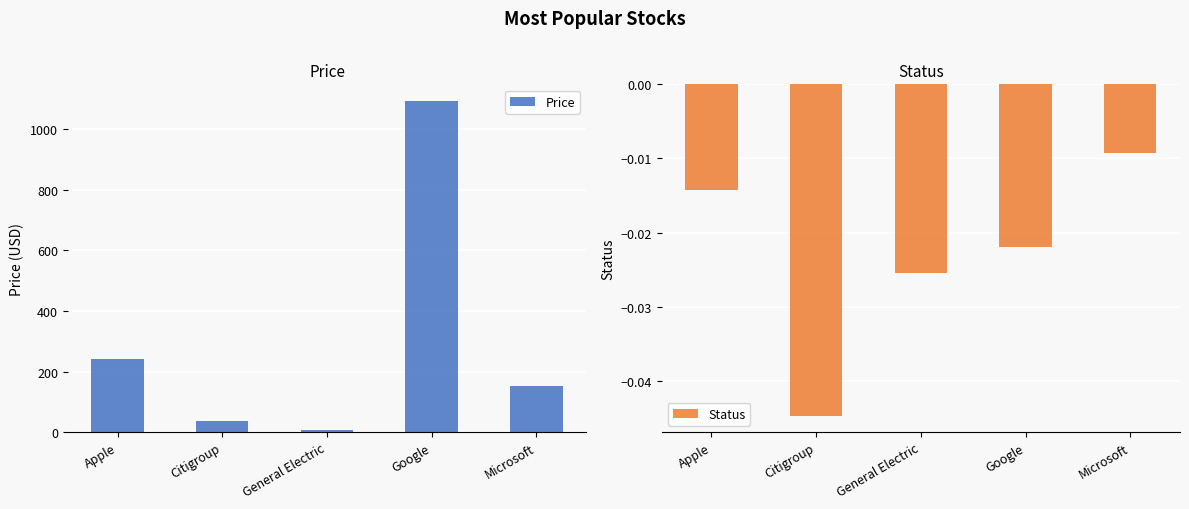

Which series has the largest total across all categories?

Price